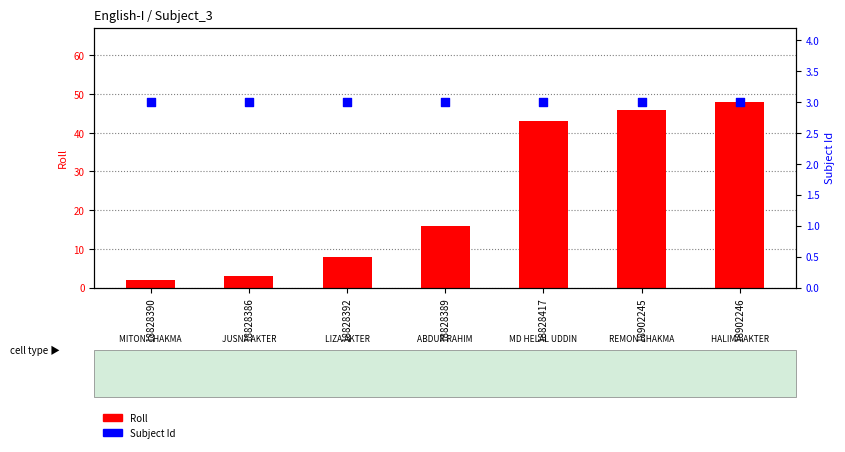

At which category is the sum across all series the highest?

18902246